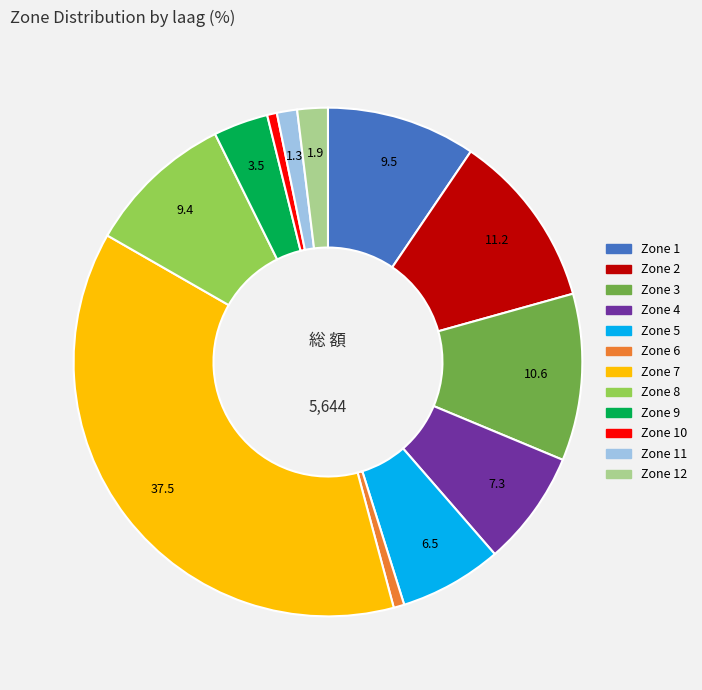

Is there any slice that represents more than half of the pie?

No